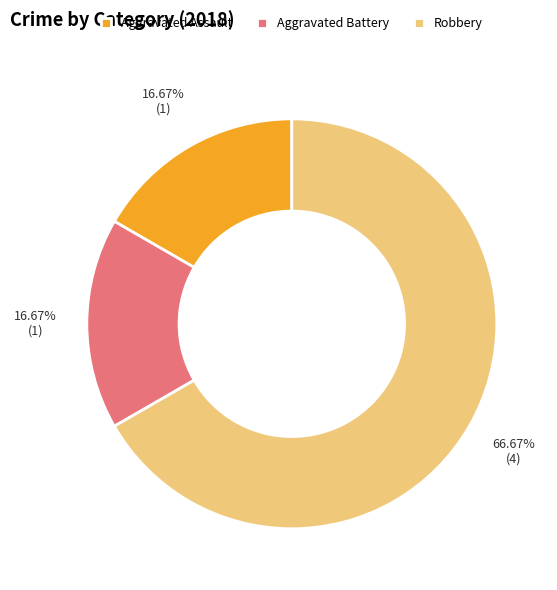

Which slice is the largest?

Robbery